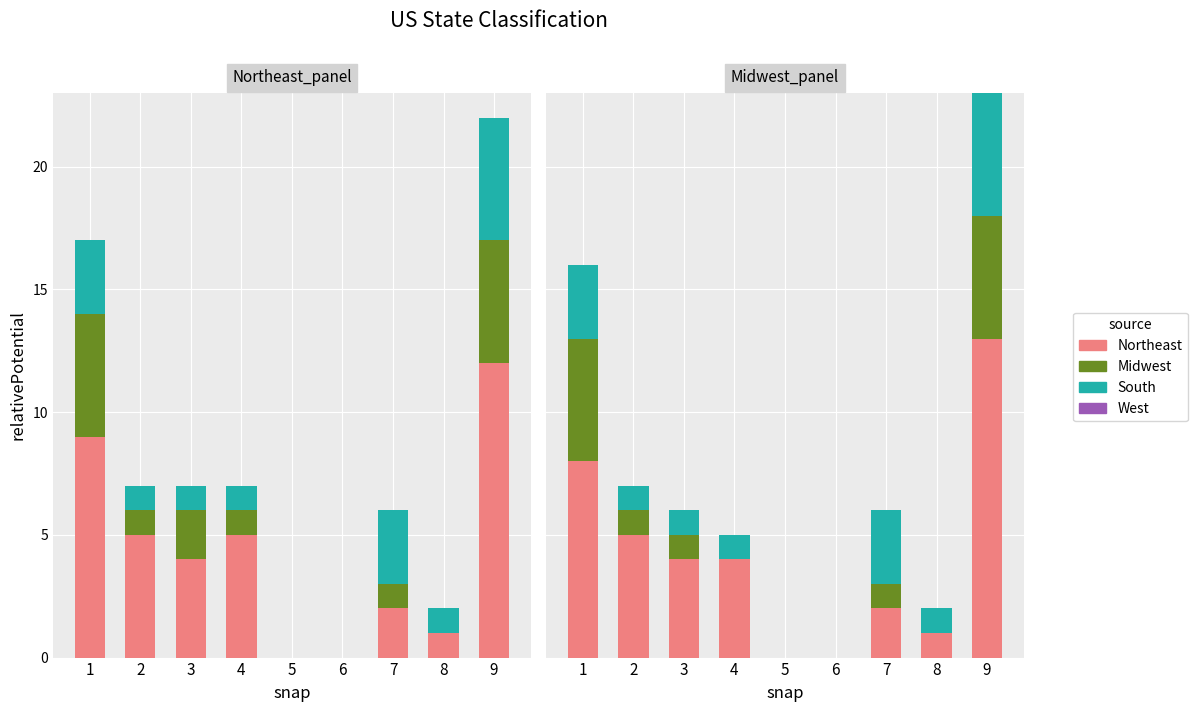

What is the value of the South bar at the 2nd from the left?

1